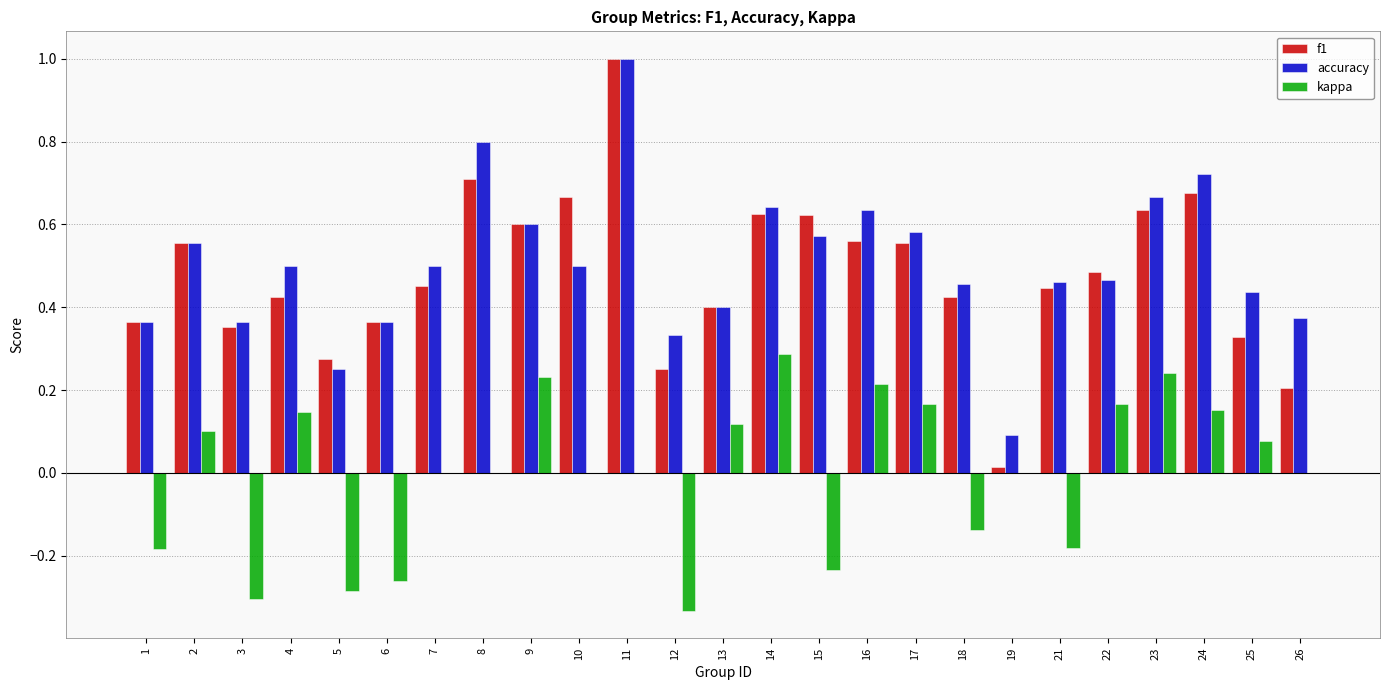

What is the sum of all accuracy values?

12.6